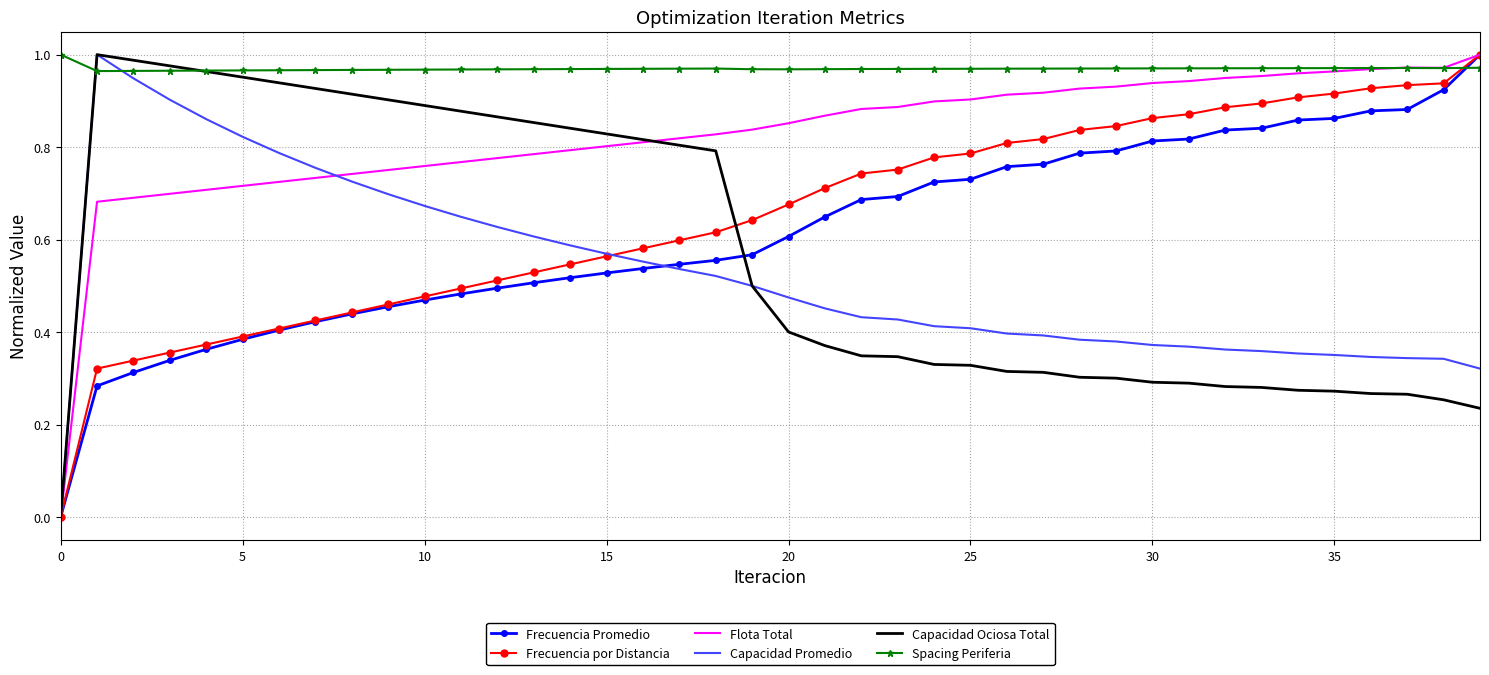

What are all the series names shown in the legend?

Frecuencia Promedio, Frecuencia por Distancia, Flota Total, Capacidad Promedio, Capacidad Ociosa Total, Spacing Periferia